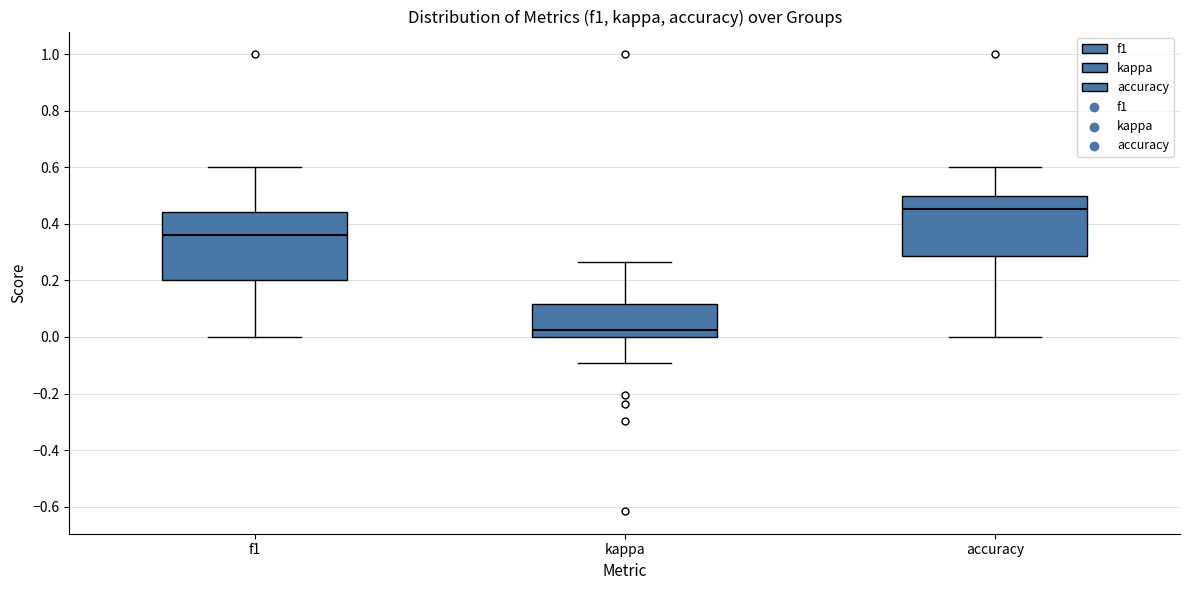

Which box's median line is the highest?

accuracy